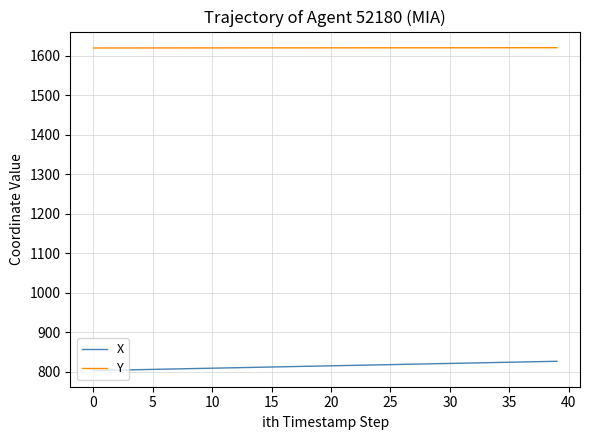

True or false: Y and X intersect in this chart.

False